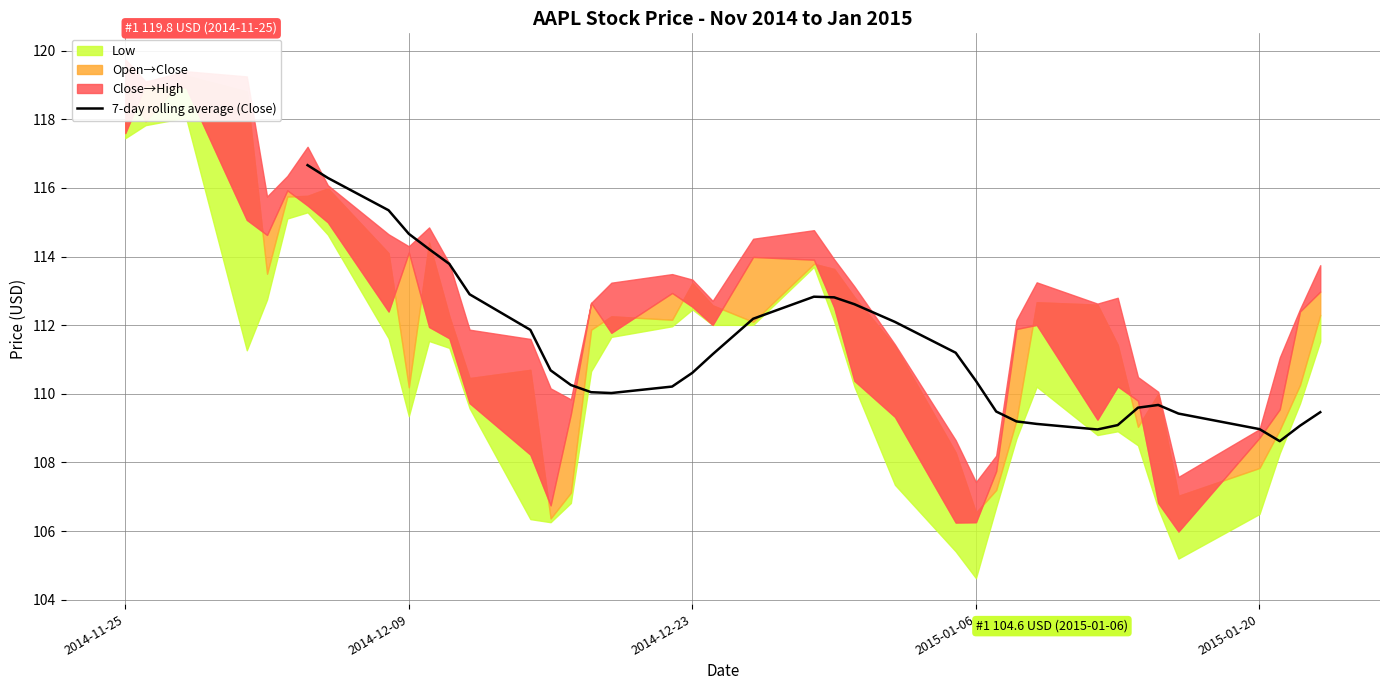

The chart shows a value of 198.7 at 14. True or false?

False